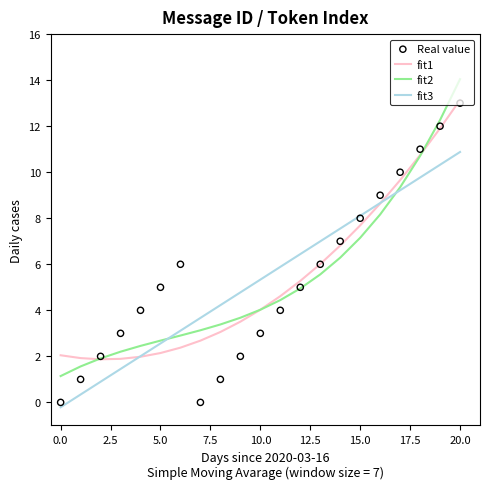

Which series reaches the minimum Y coordinate?

fit3